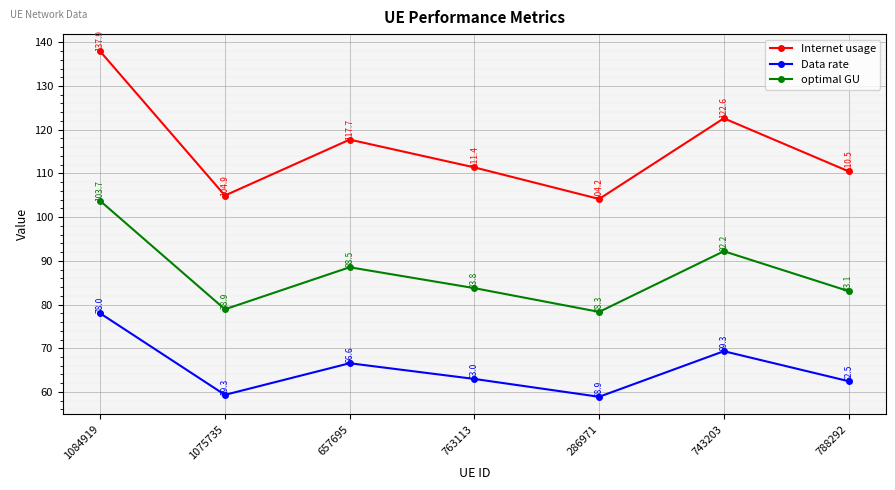

List the labels in order of optimal GU value, largest first.

1084919, 743203, 657695, 763113, 788292, 1075735, 286971